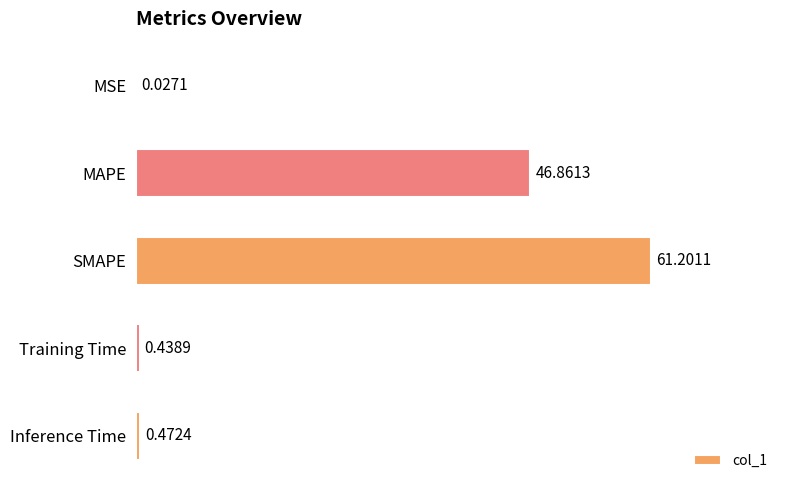

What is the average value?

21.8